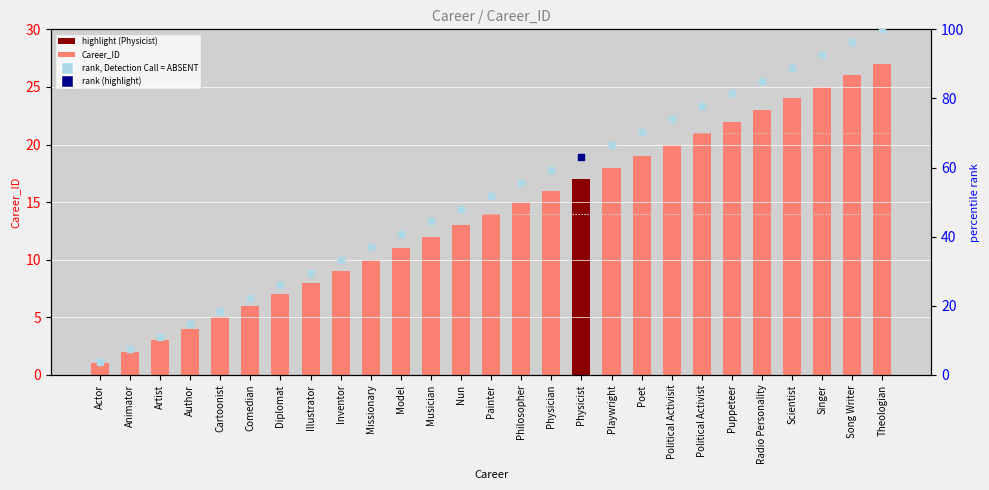

Which series has the widest spread of Y values?

rank, Detection Call = ABSENT